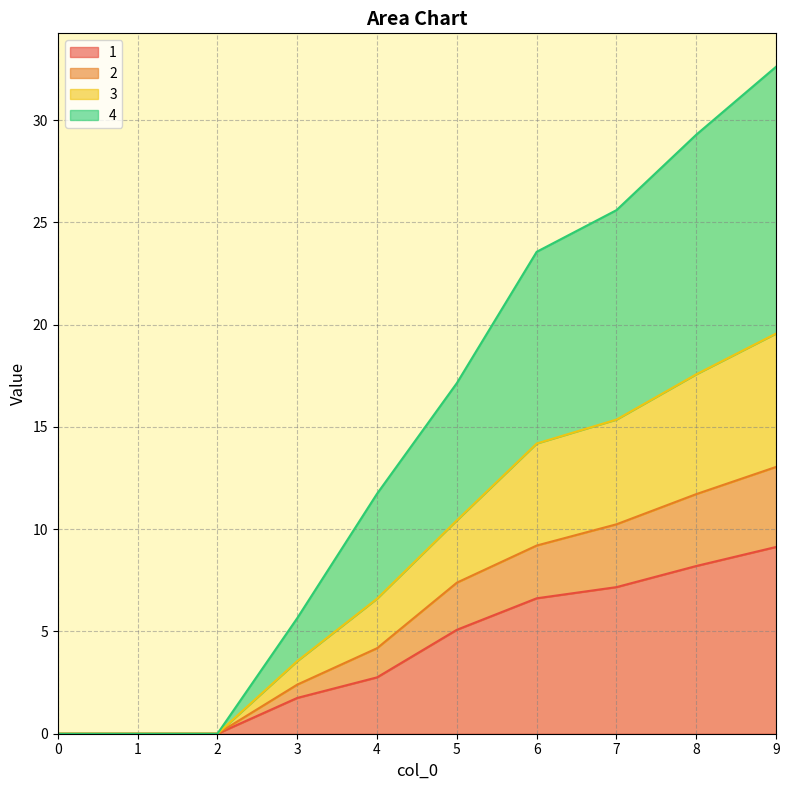

At which category is the sum across all series the highest?

9